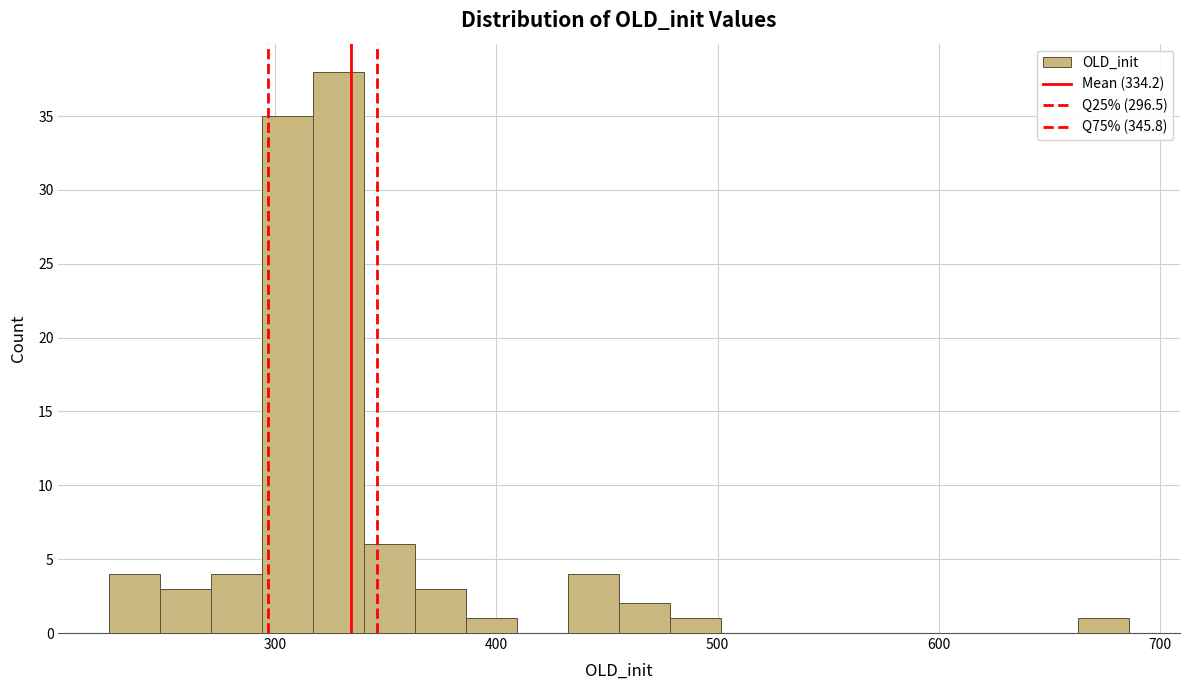

Around what value on the x-axis is the tallest bar? Give the approximate position of its centre, as read against the axis.

330